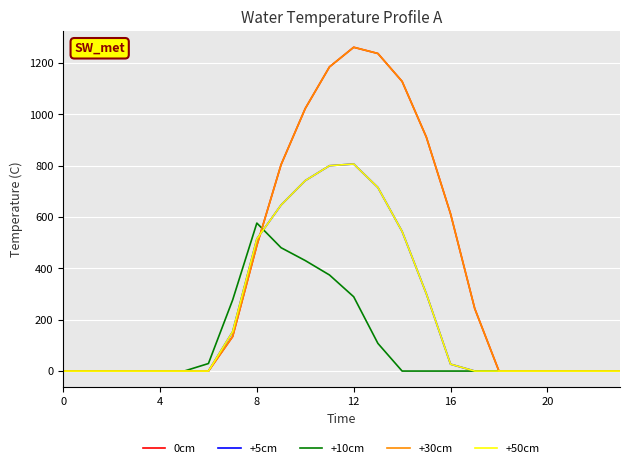

What is the label of the 10th point from the right?

14